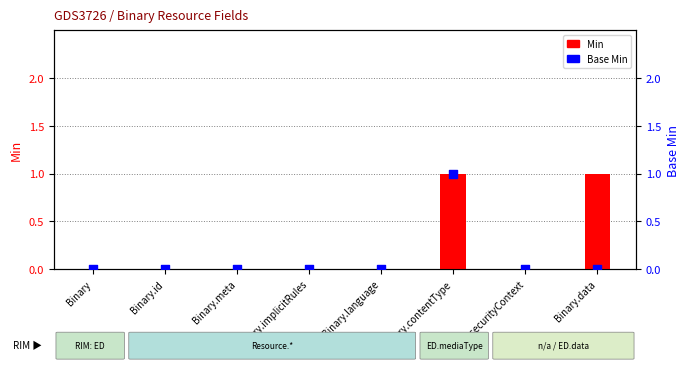

What are all the series names shown in the legend?

Min, Base Min